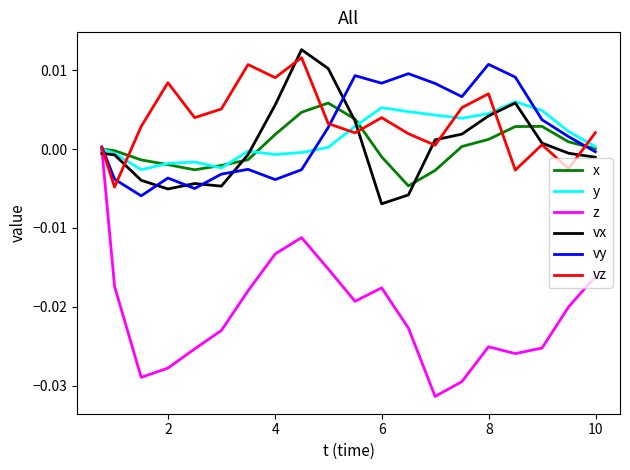

Which series has the largest range (max minus min)?

z